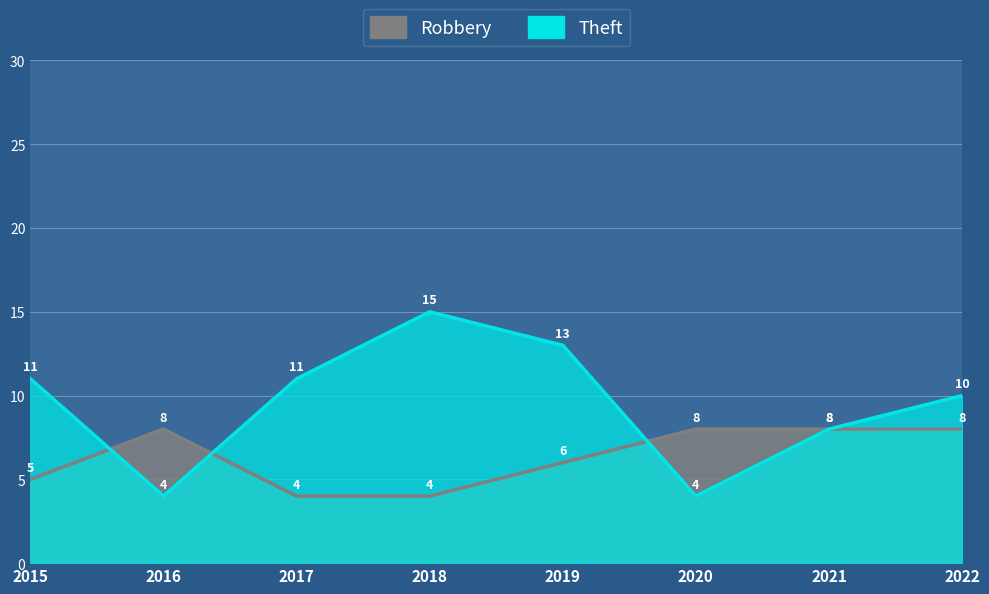

True or false: Theft and Robbery cross at least once.

True